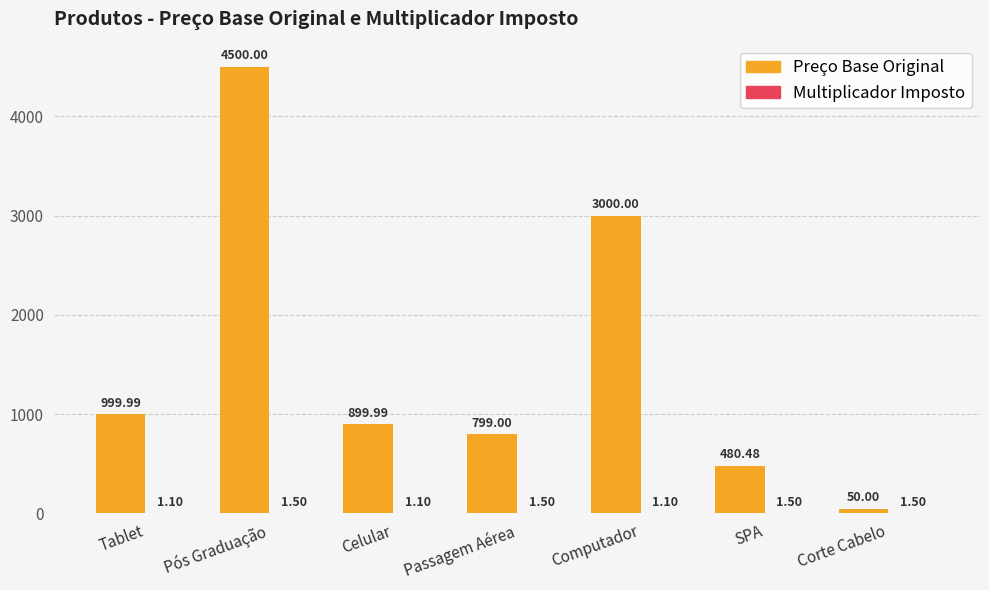

Which category has the highest value across all series?

Pós Graduação